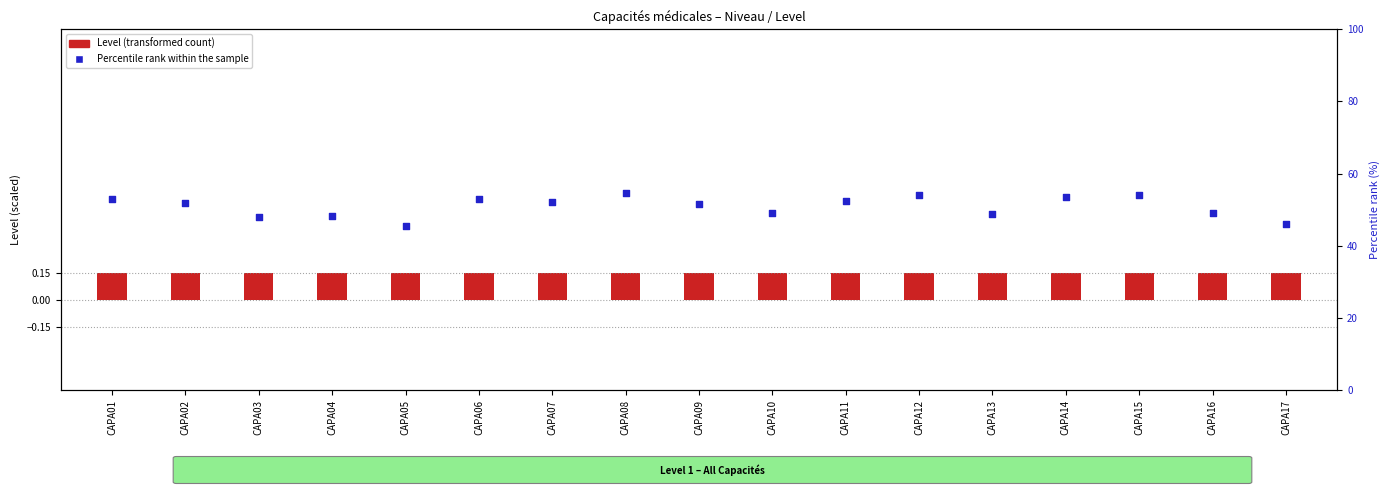

Is the value of Percentile rank within the sample at CAPA12 greater than the value of Level (transformed count) at CAPA05?

Yes